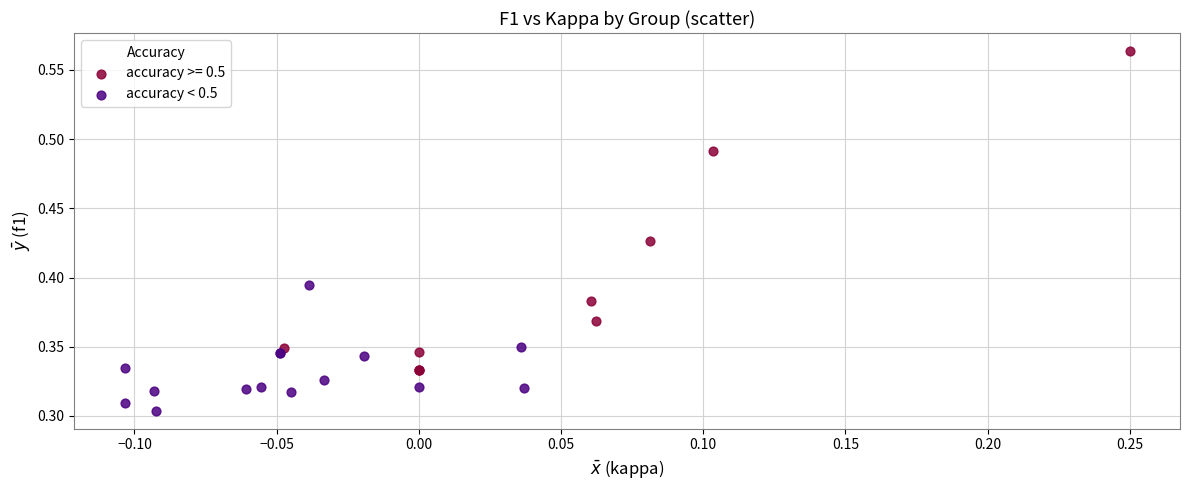

Which series contains the highest Y value?

accuracy >= 0.5